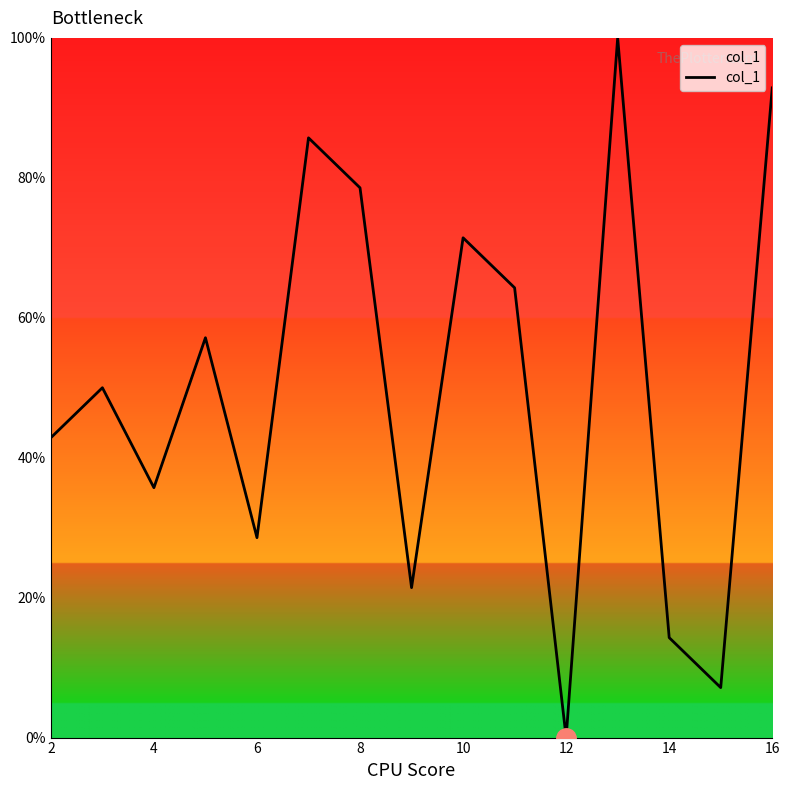

What is the difference between the maximum and minimum values?

100.0